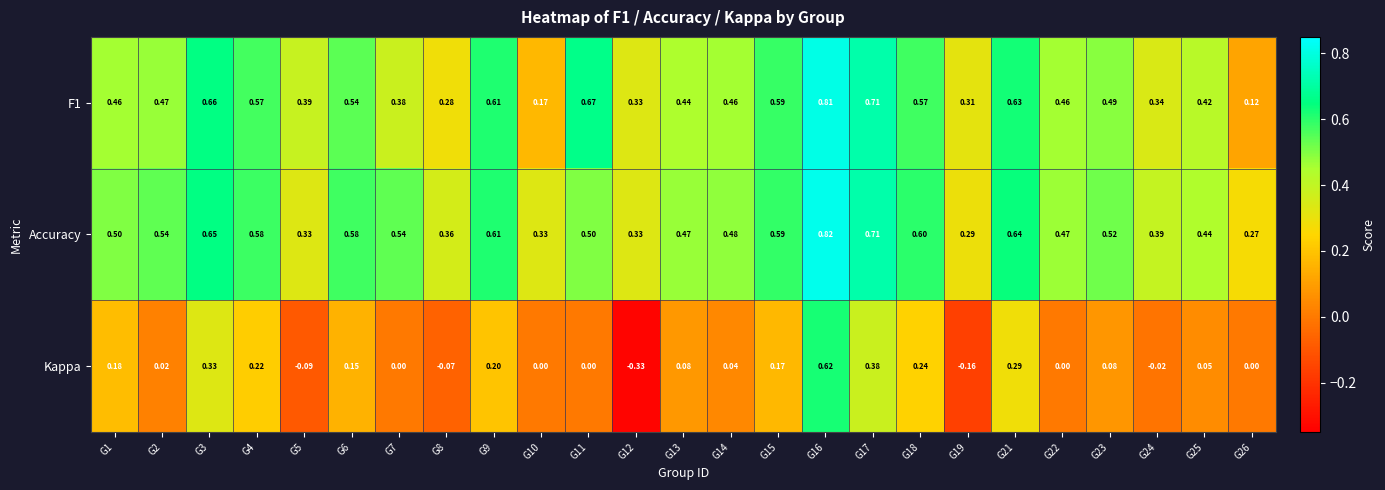

At which category is the sum across all series the highest?

G16